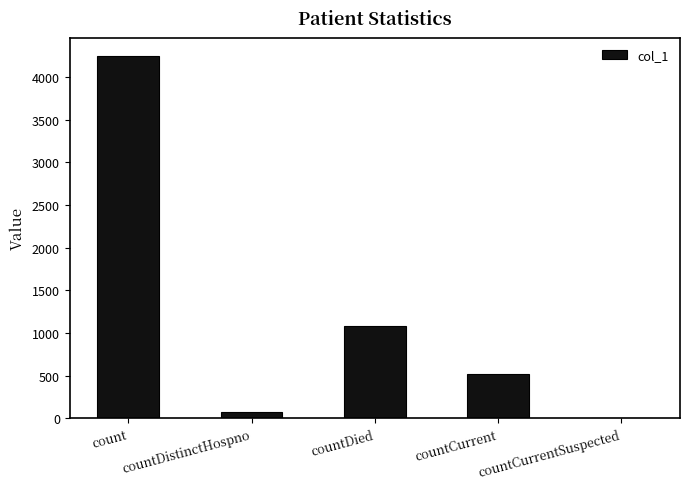

The value at countCurrent is 521. True or false?

True